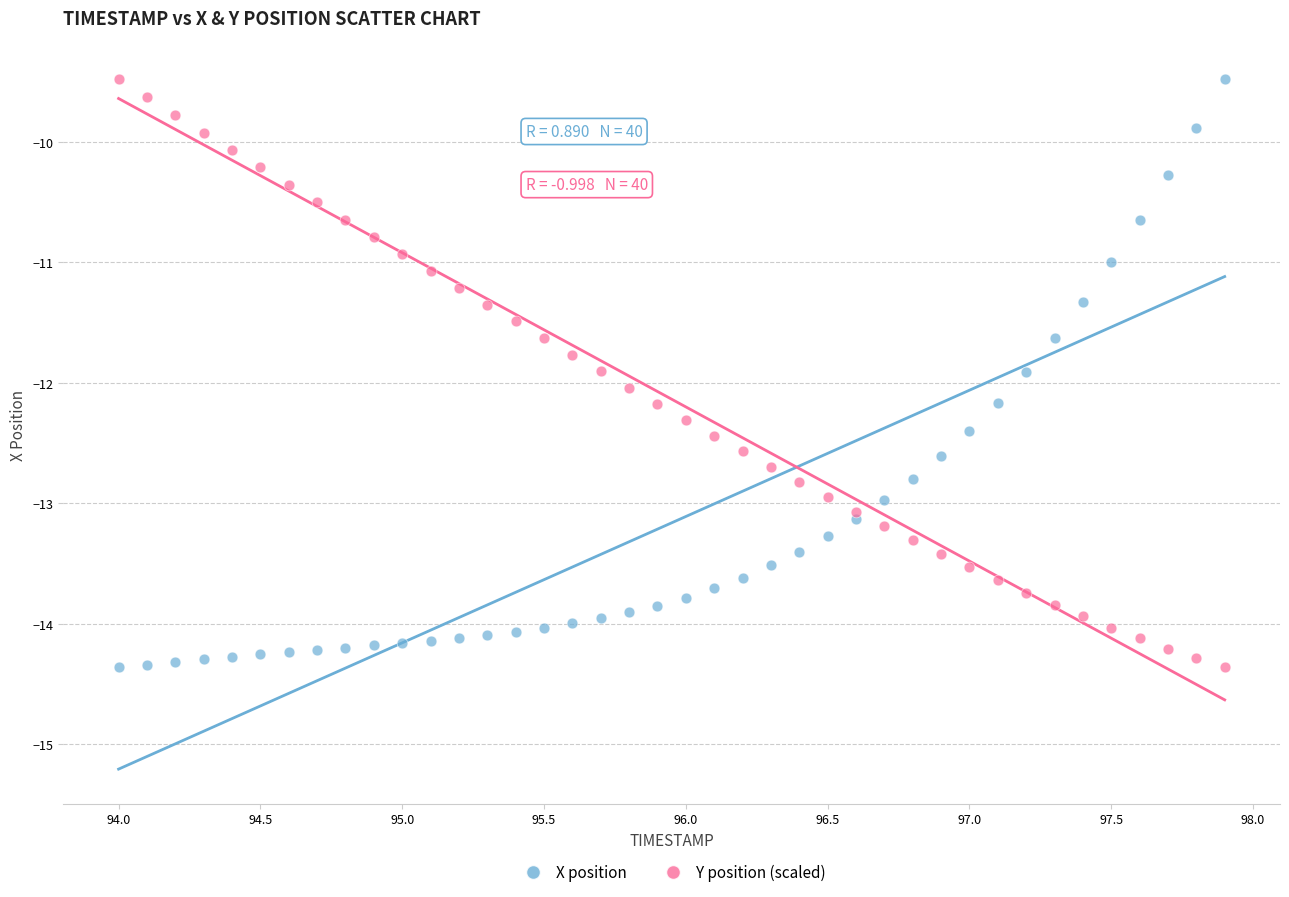

What is the X range (max minus min) for the scatter plot?

3.9